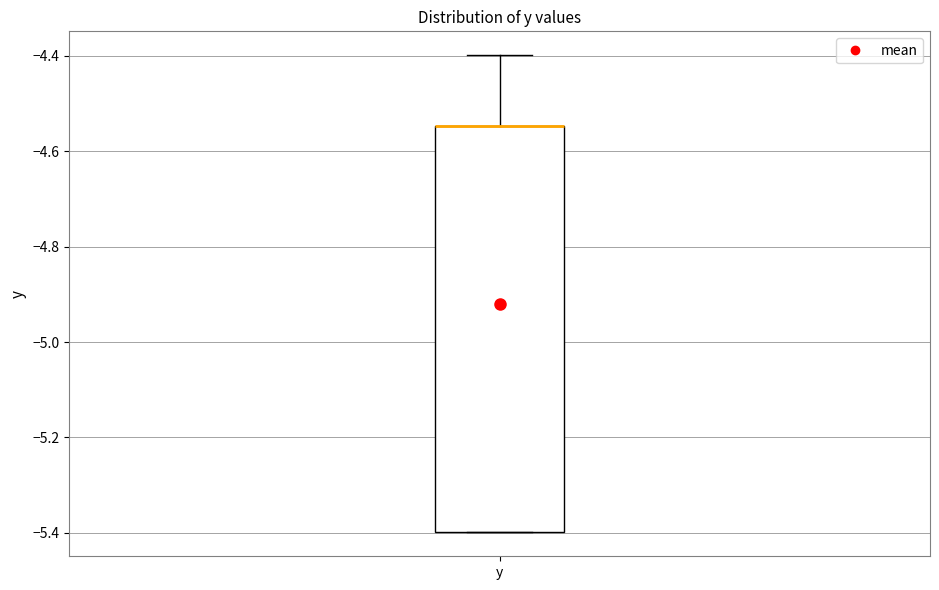

Where does the upper whisker of the box for y end on the y-axis? The values are not printed on the chart, so give them approximately, as read against the axis.

-4.40